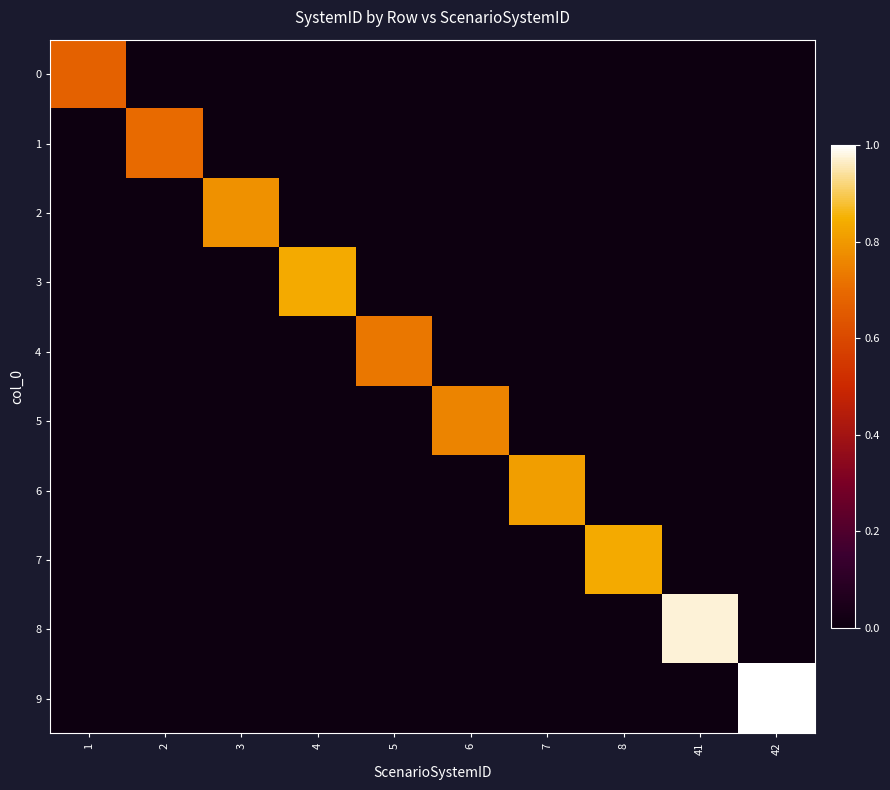

How many data points does each series have?

10